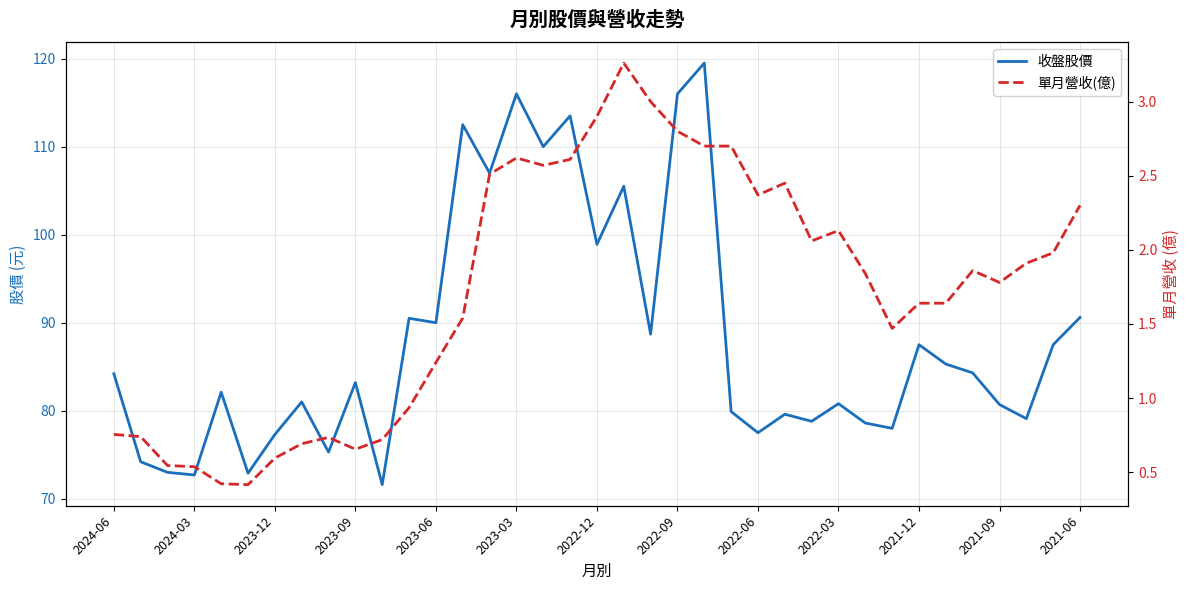

Which series has the widest spread of values?

收盤股價